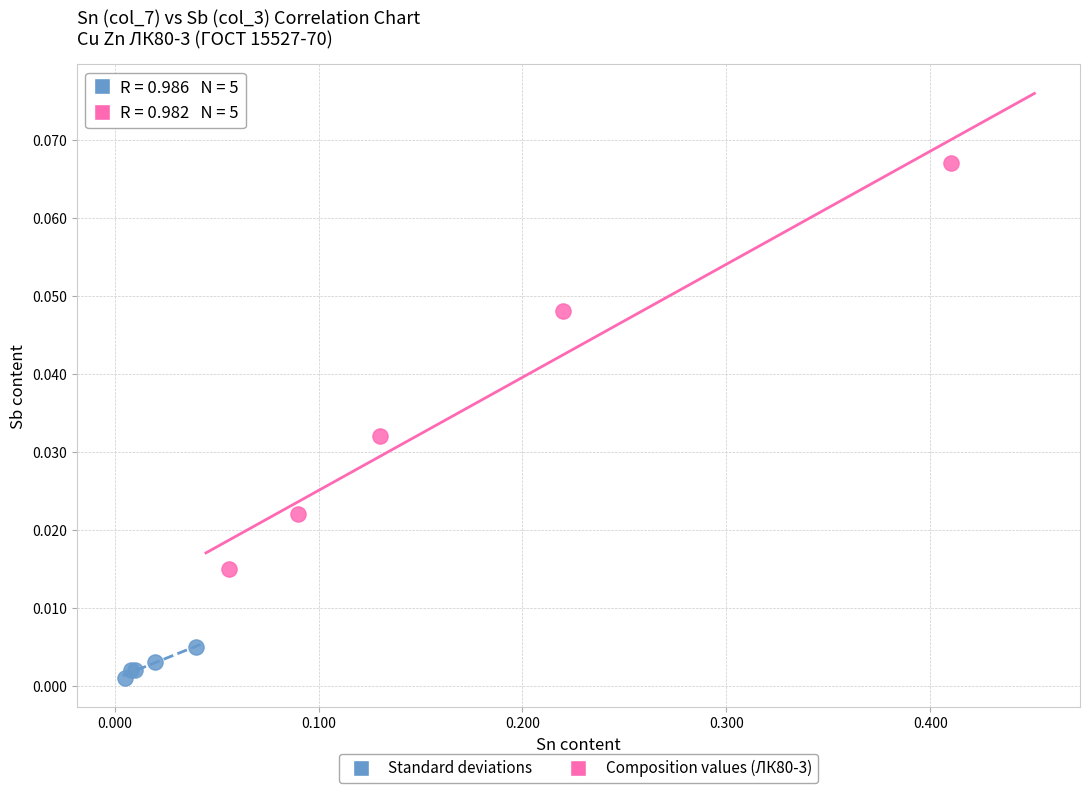

What are all the series names shown in the legend?

Standard deviations, Composition values (ЛК80-3)